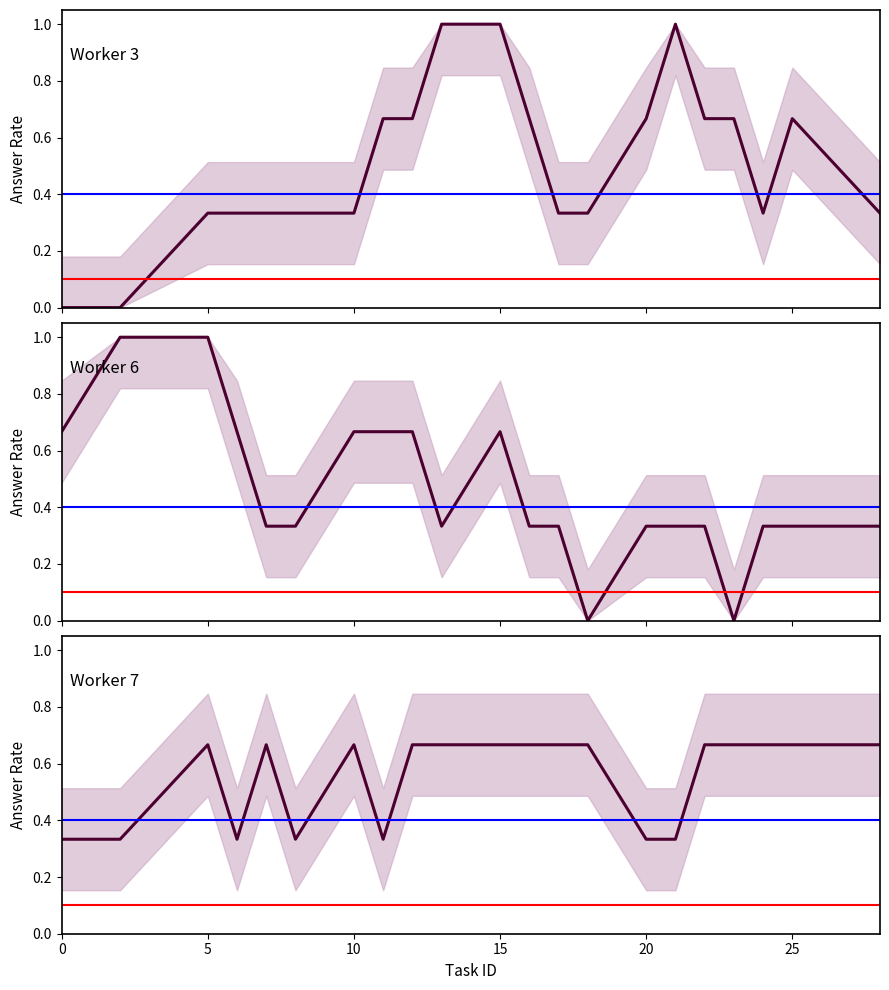

Rank the series by their average value, from highest to lowest.

Worker 7, Worker 3, Worker 6